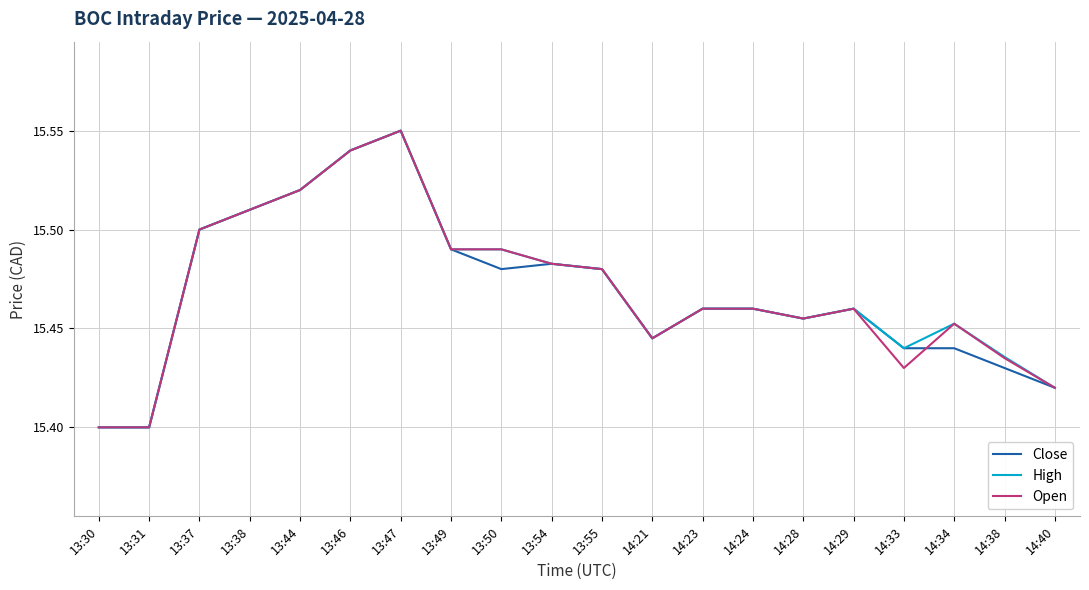

How many categories are shown in the chart?

20